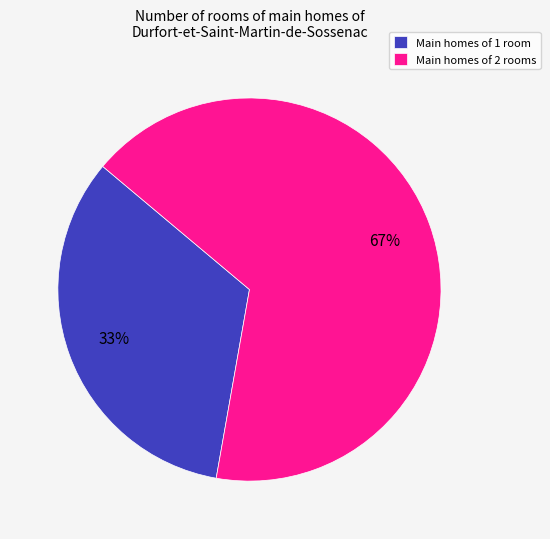

Is it true that Main homes of 2 rooms is 67% of the pie?

True